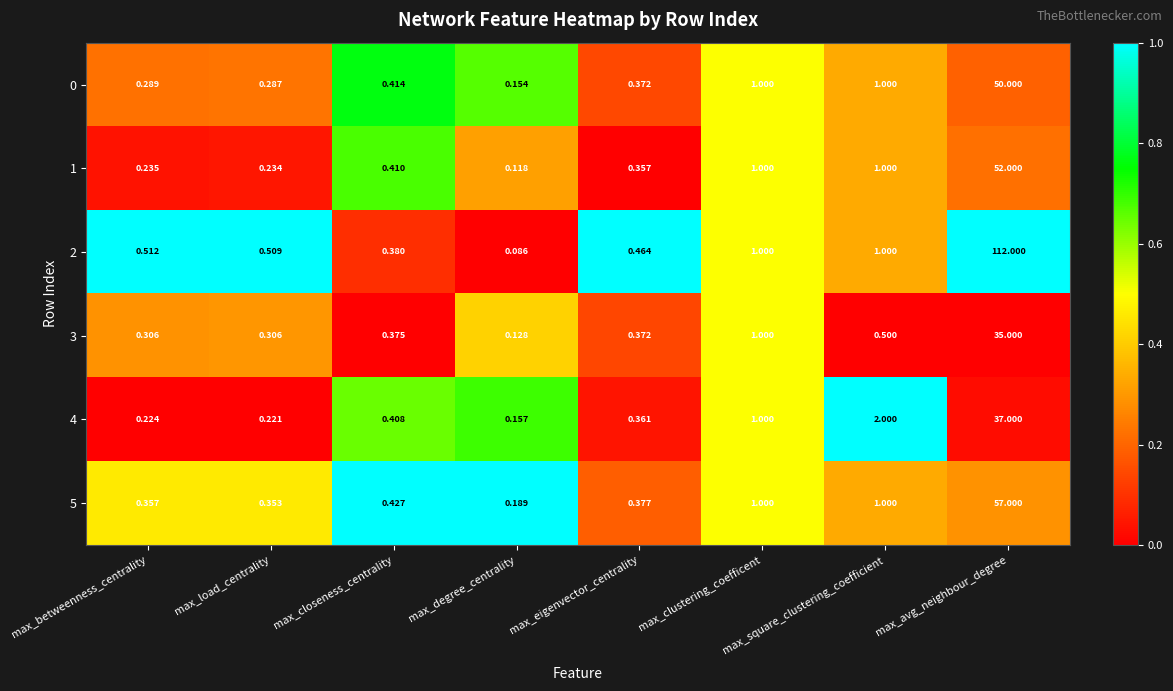

Which category has the lowest value in the 0 series?

max_degree_centrality